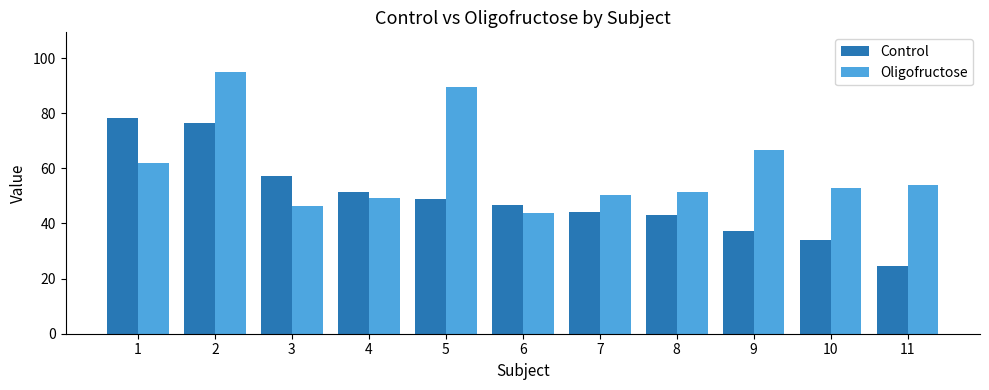

What is the difference between the Oligofructose values at 5 and 6?

45.9